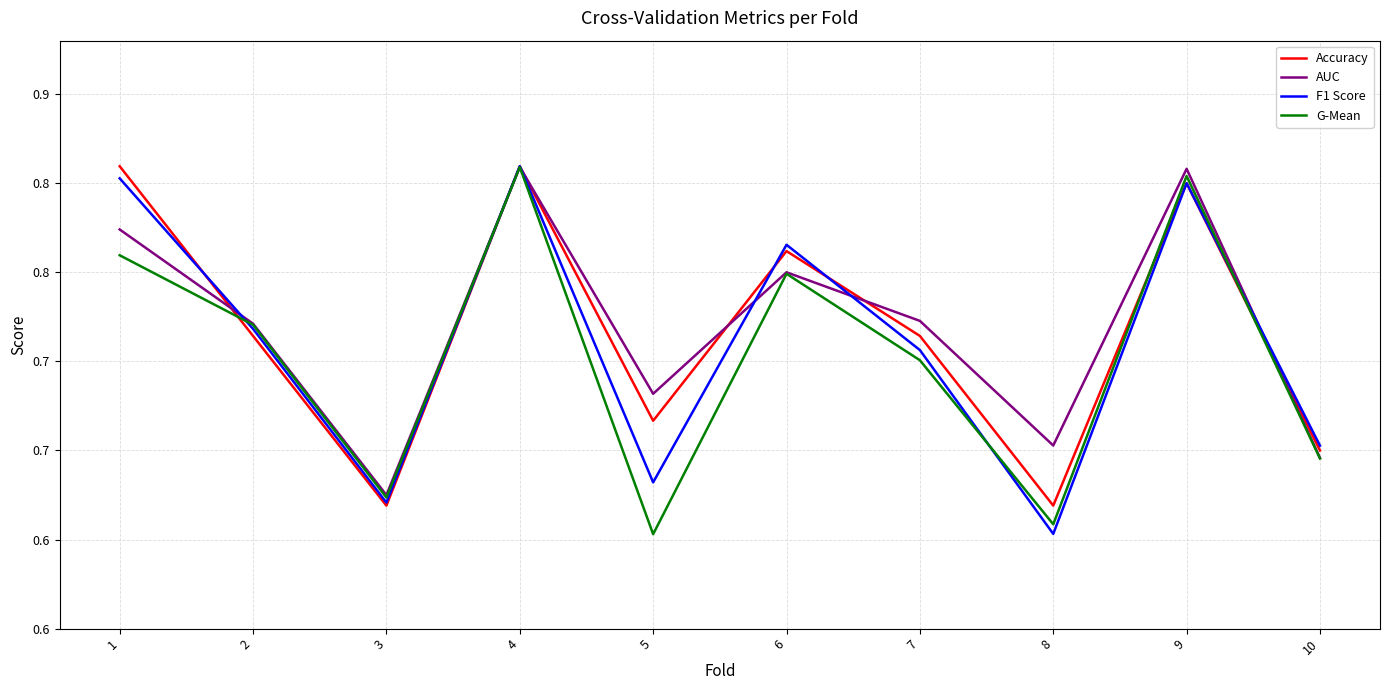

At how many categories does at least one series exceed 0?

10